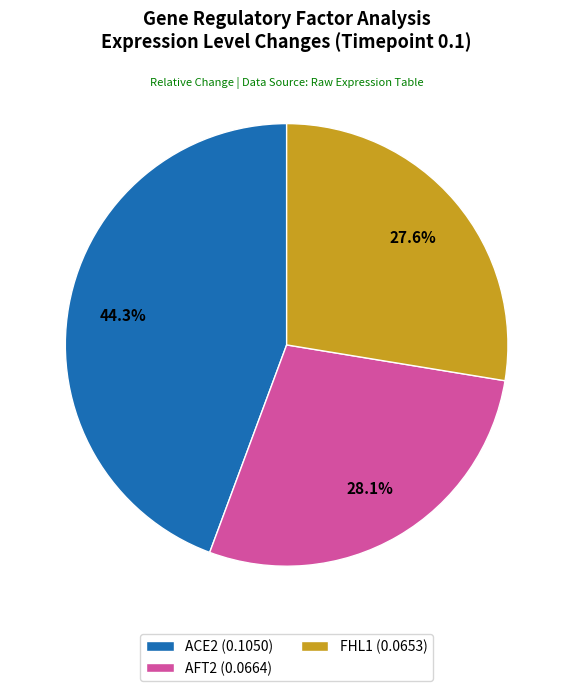

To the nearest percent, what is the difference between the largest and smallest slice percentages?

17%